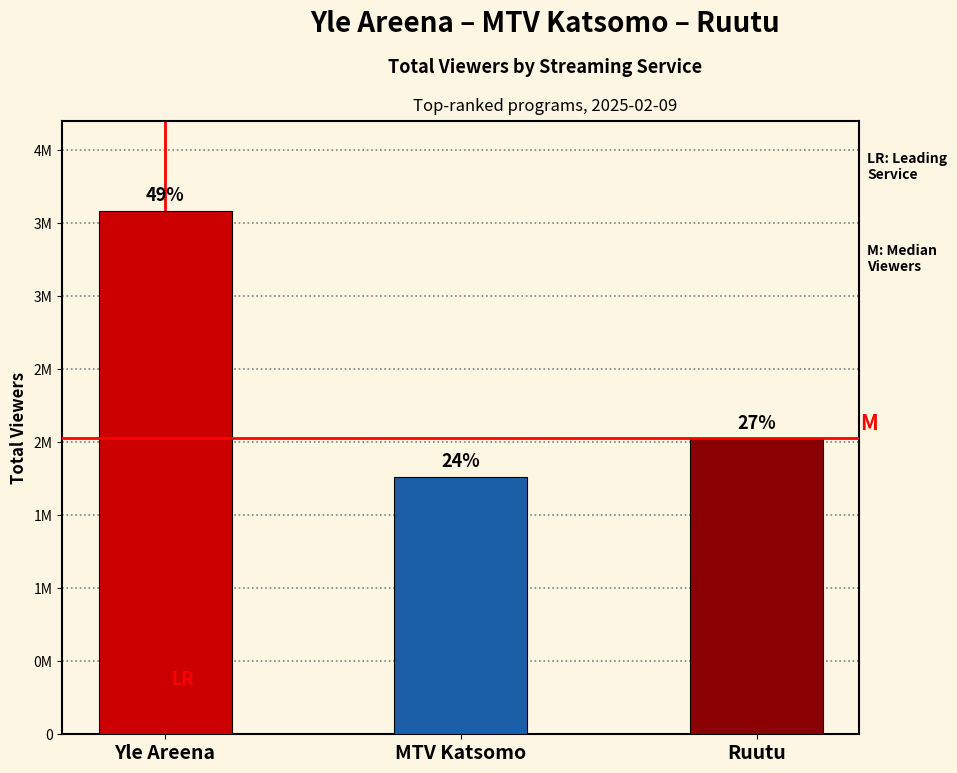

Which has a higher value, Ruutu or MTV Katsomo?

Ruutu